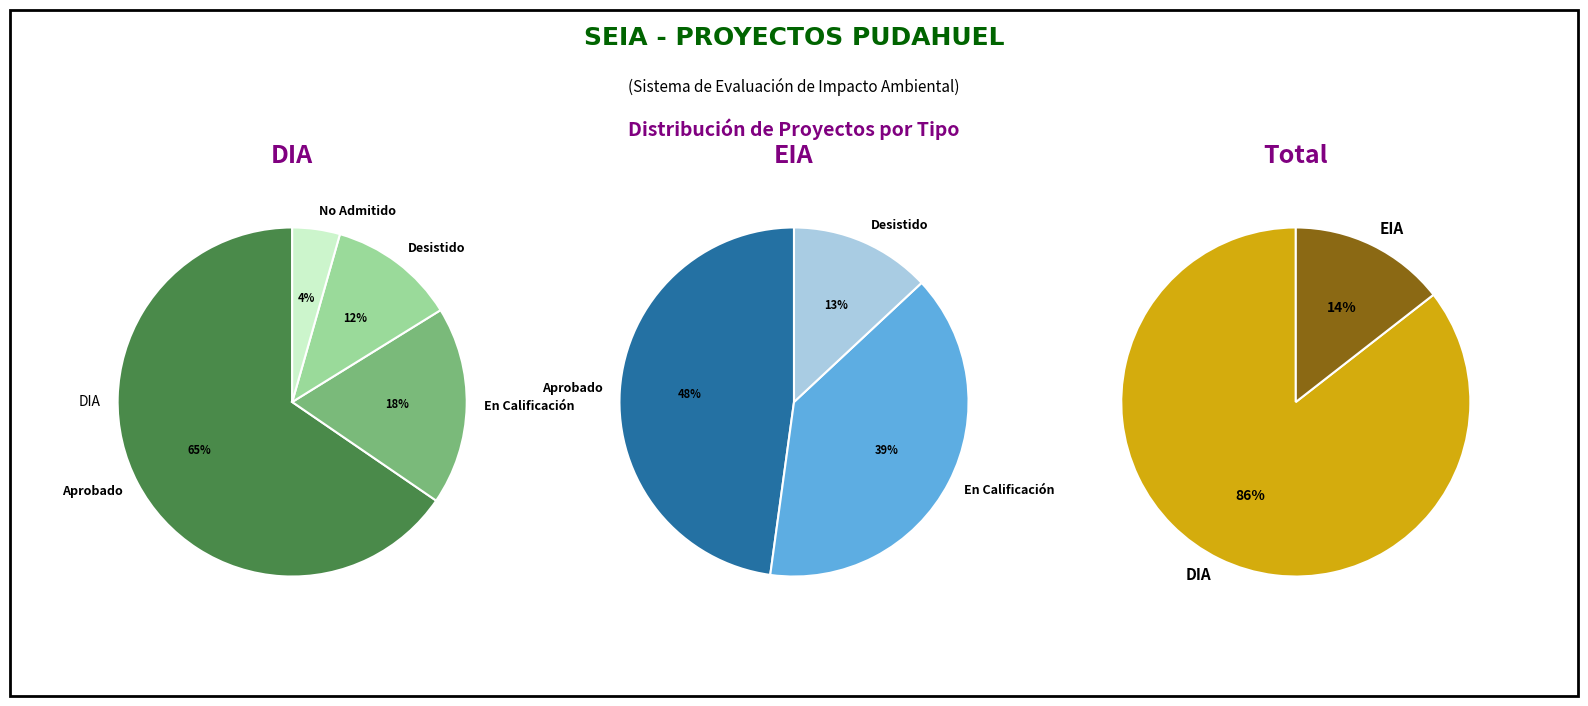

Which category has the smallest portion of the pie?

EIA